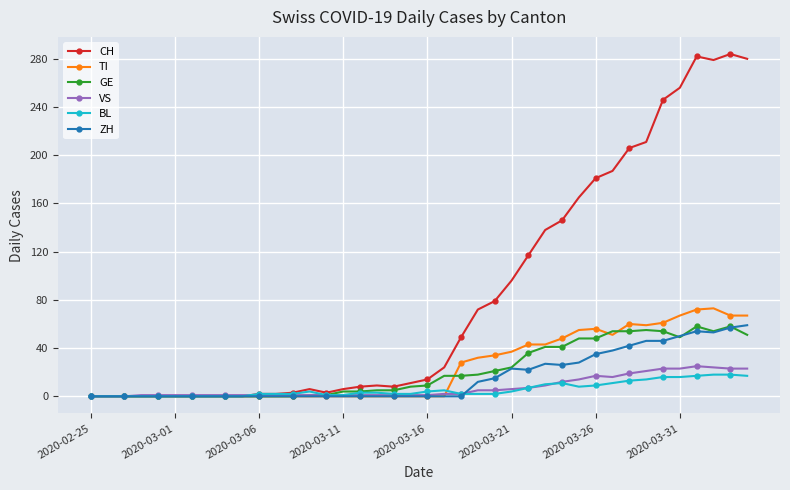

Which series has the largest range (max minus min)?

CH